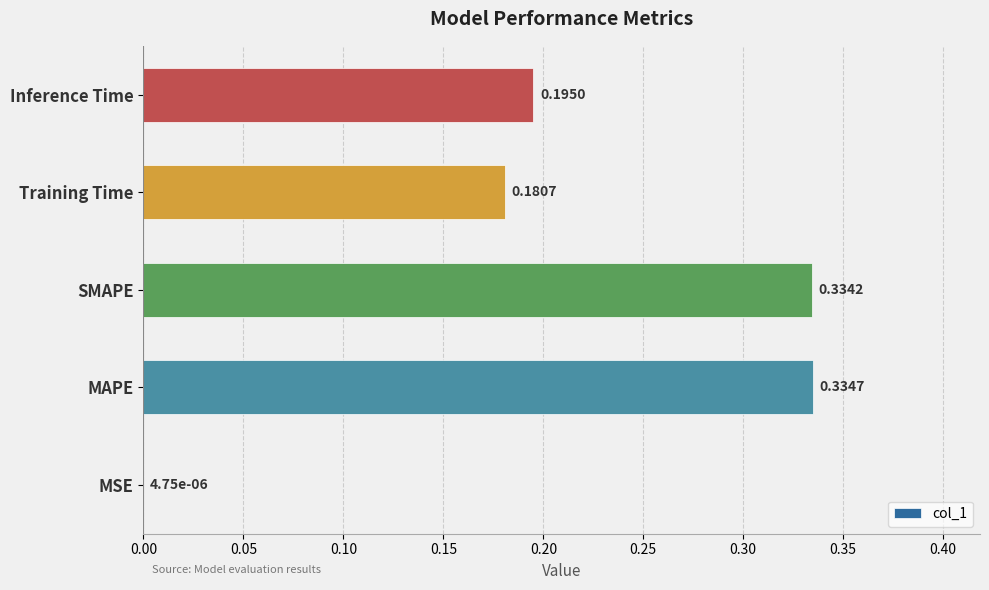

Which category has the highest value across all series?

MAPE